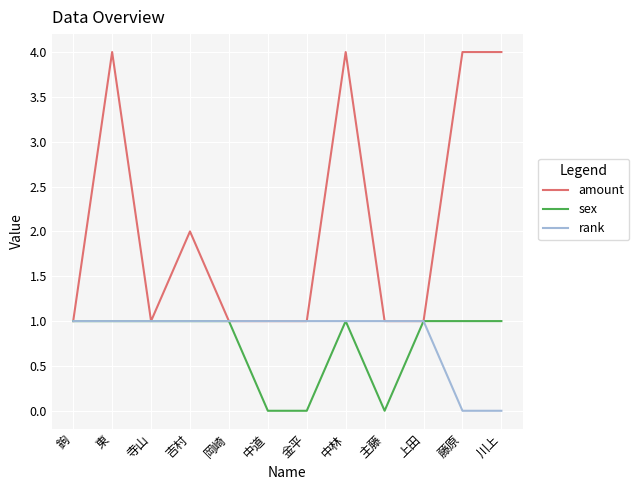

What position from the right is 中道?

7